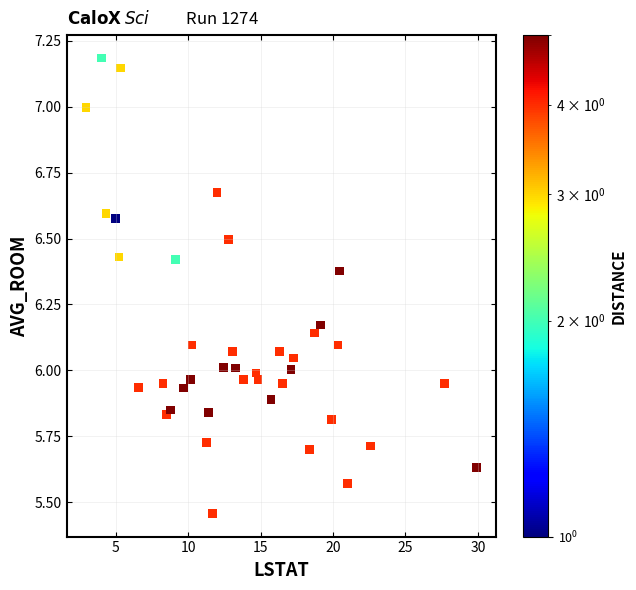

What is the range of Y values (max minus min)?

1.7